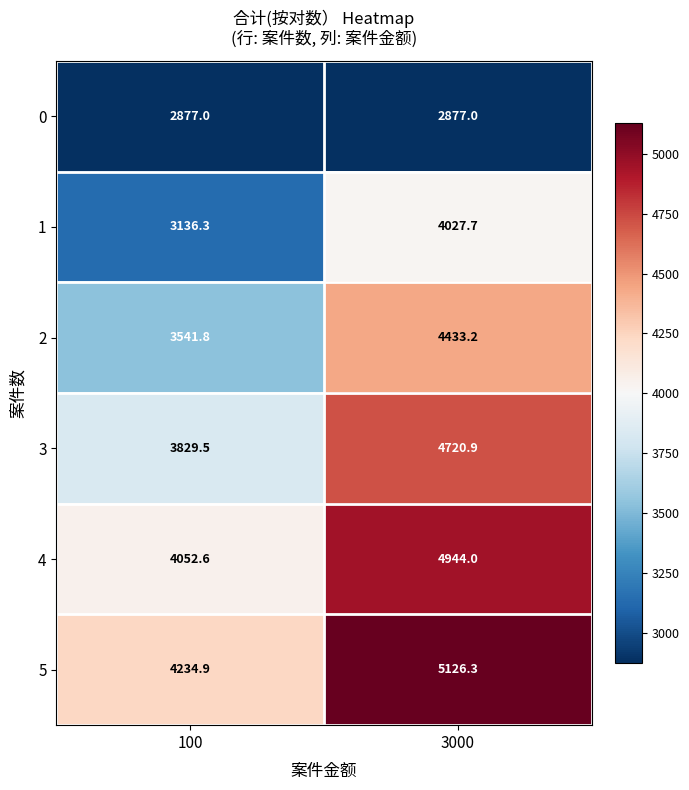

What is the difference between the highest and lowest values at 3000?

2249.3